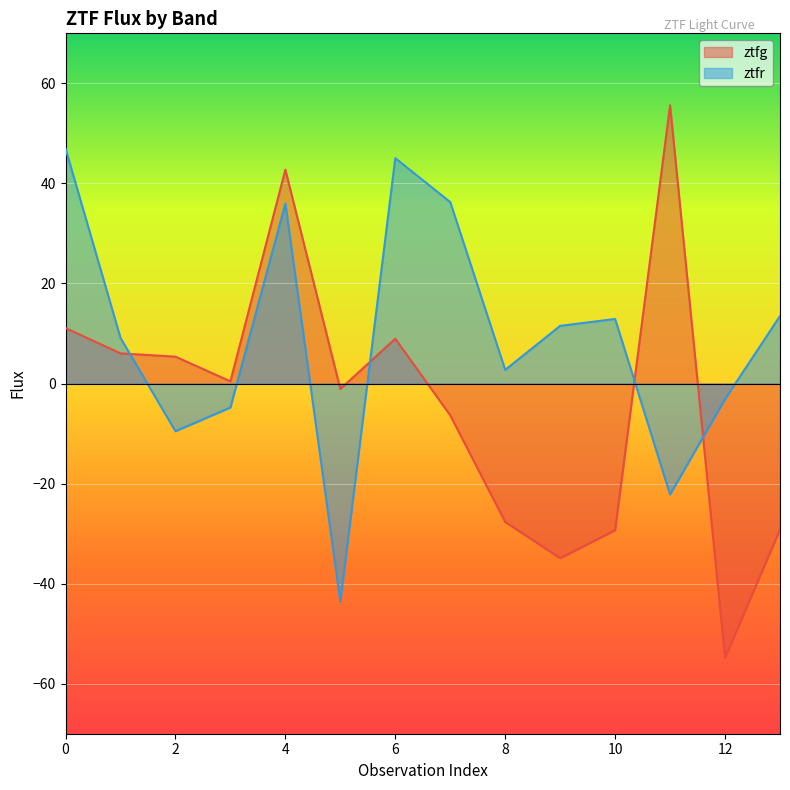

Which series has the widest spread of values?

ztfg